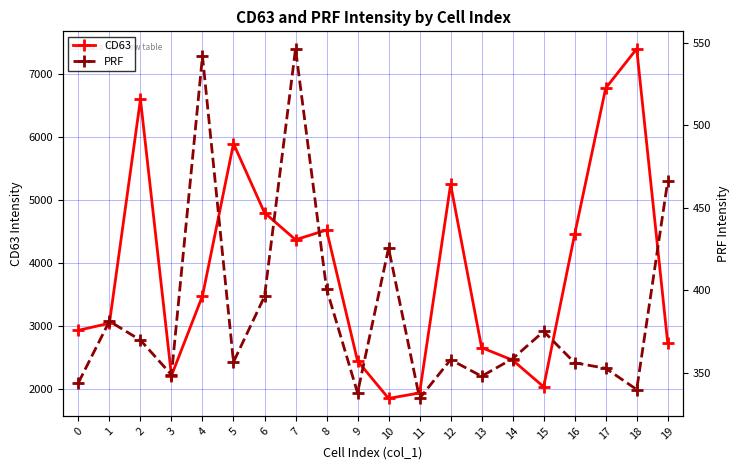

Which category has the highest value in the CD63 series?

18